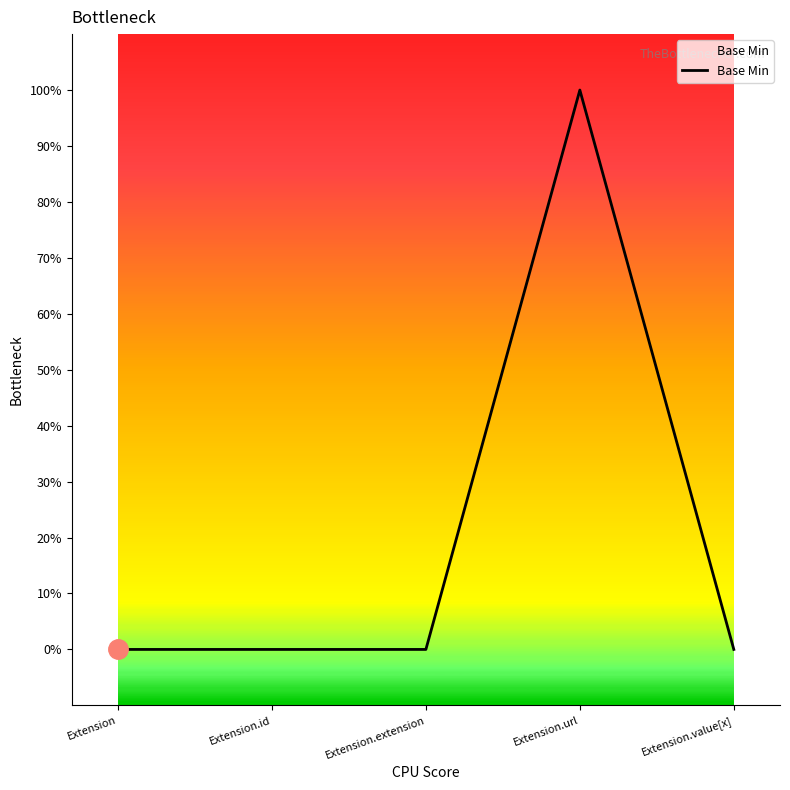

At which category does the chart reach its minimum across all series?

Extension